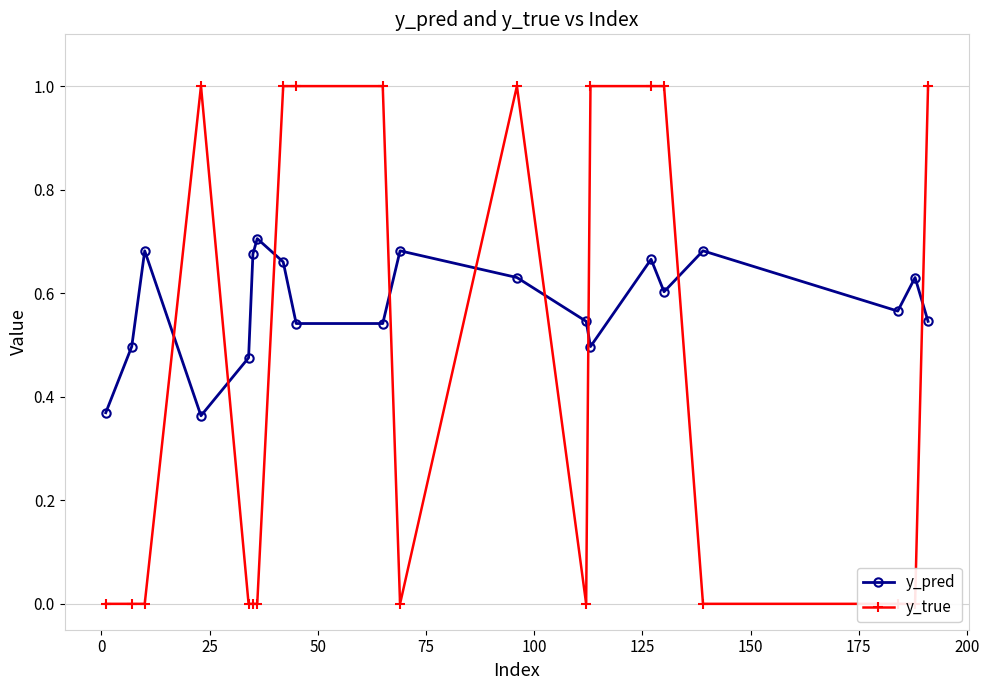

How many interior local peaks does the y_pred series have?

6